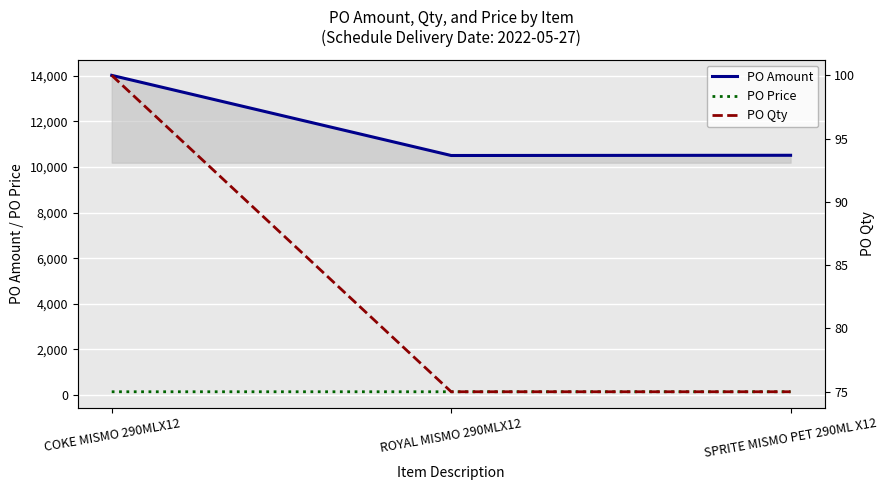

Is it true that PO Price equals 240.9 at ROYAL MISMO 290MLX12?

False